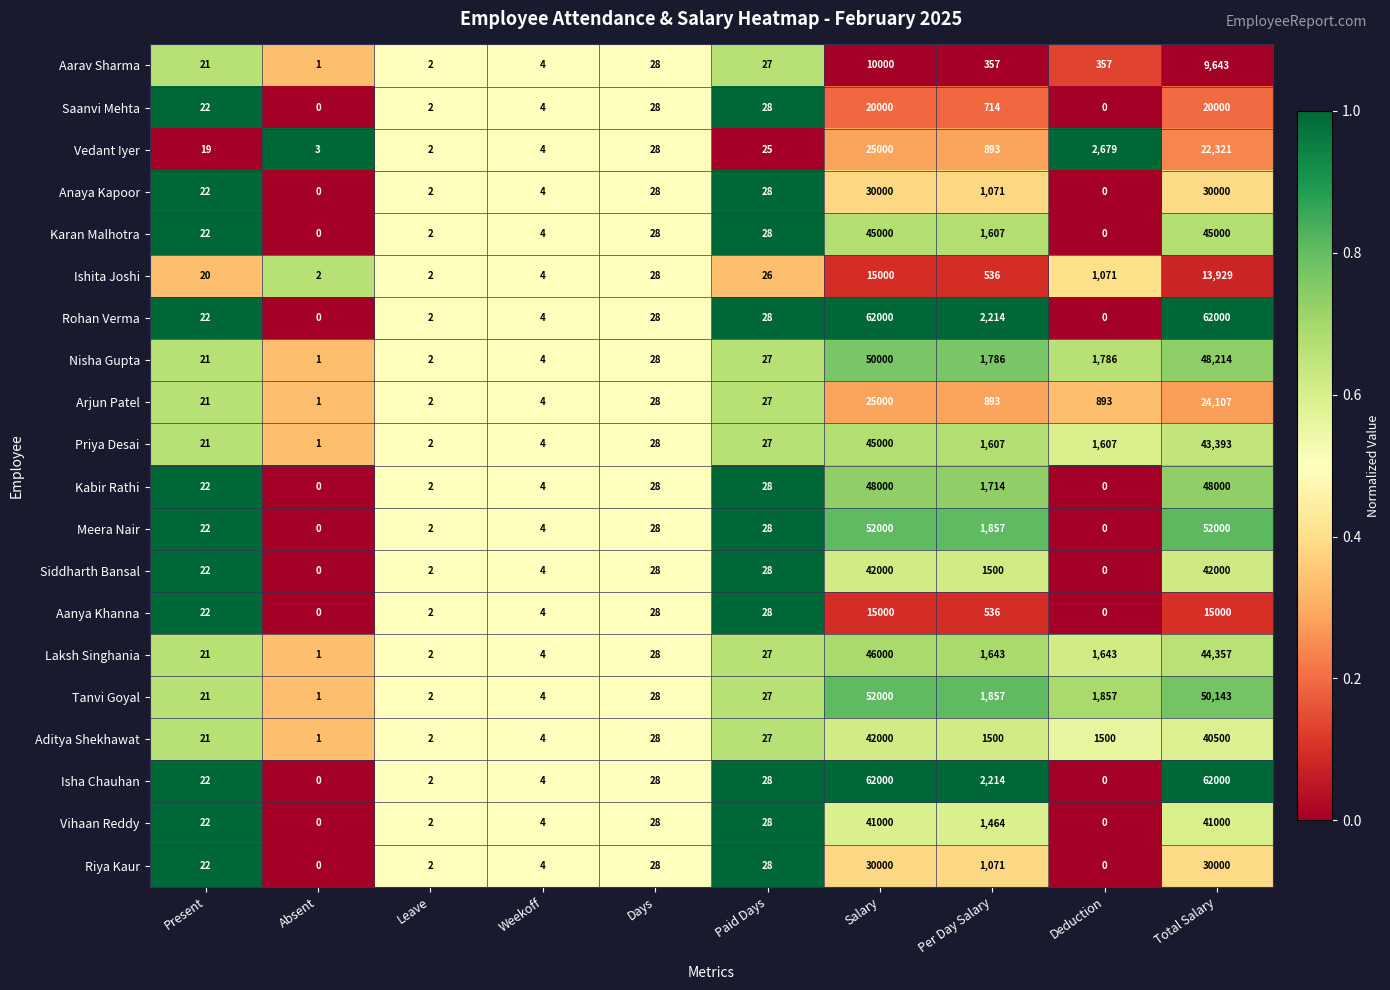

What is the approximate value of Aanya Khanna at Per Day Salary, to the nearest 100?

500